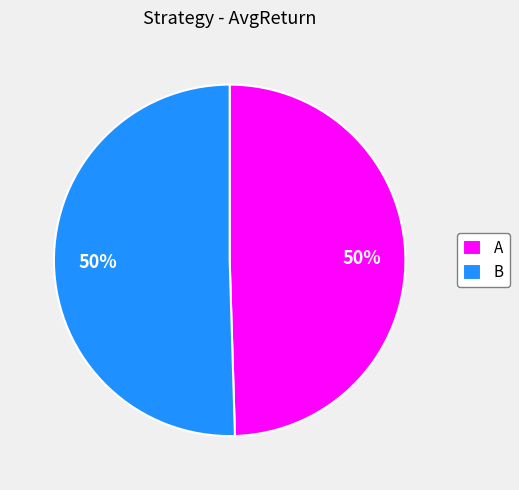

To the nearest percent, what portion does A represent?

50%